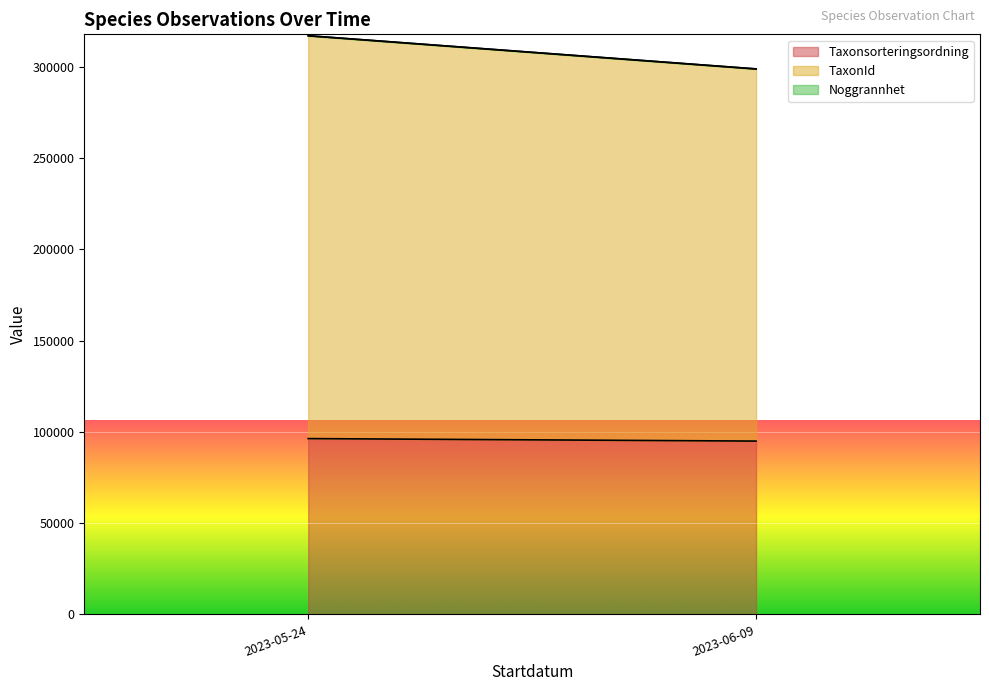

At which category is the sum across all series the highest?

2023-05-24